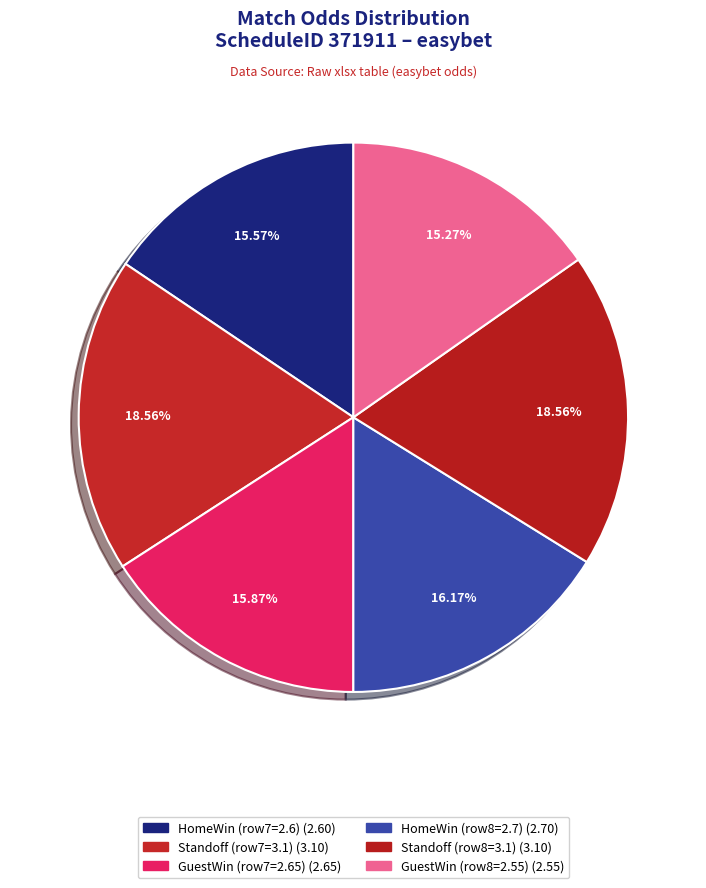

How many segments does this pie chart have?

6